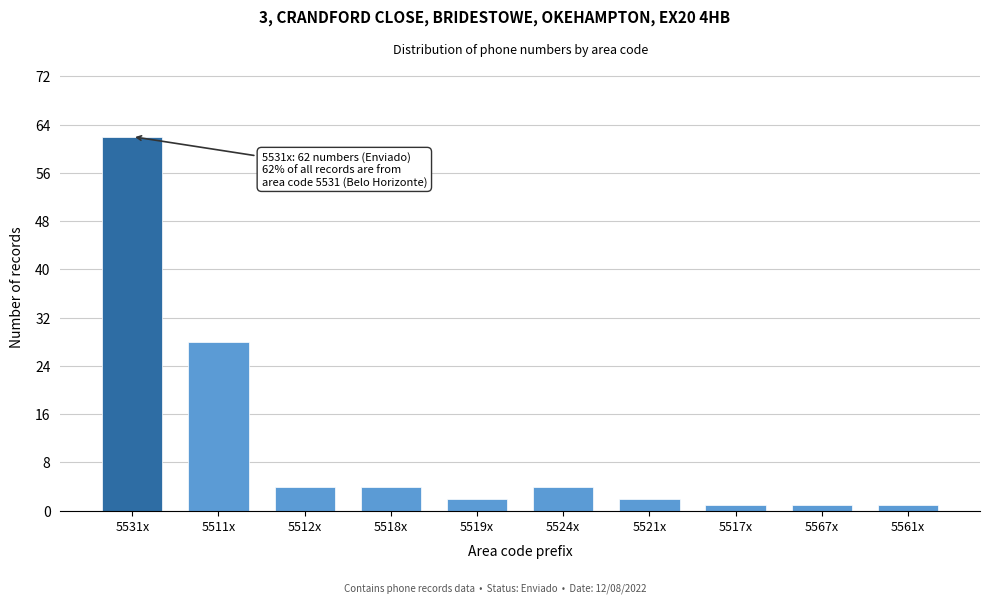

Reading left to right, what are all the values shown in this chart?

62	28	4	4	2	4	2	1	1	1